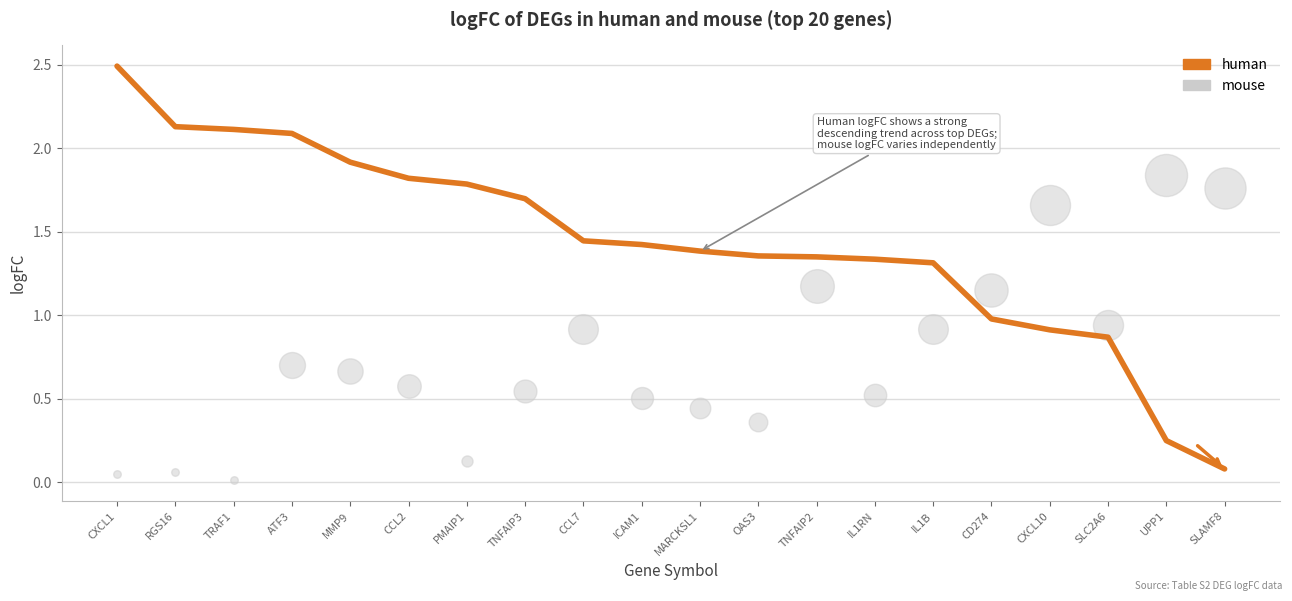

Approximately how many times larger is the value at ATF3 compared to MARCKSL1?

1.5